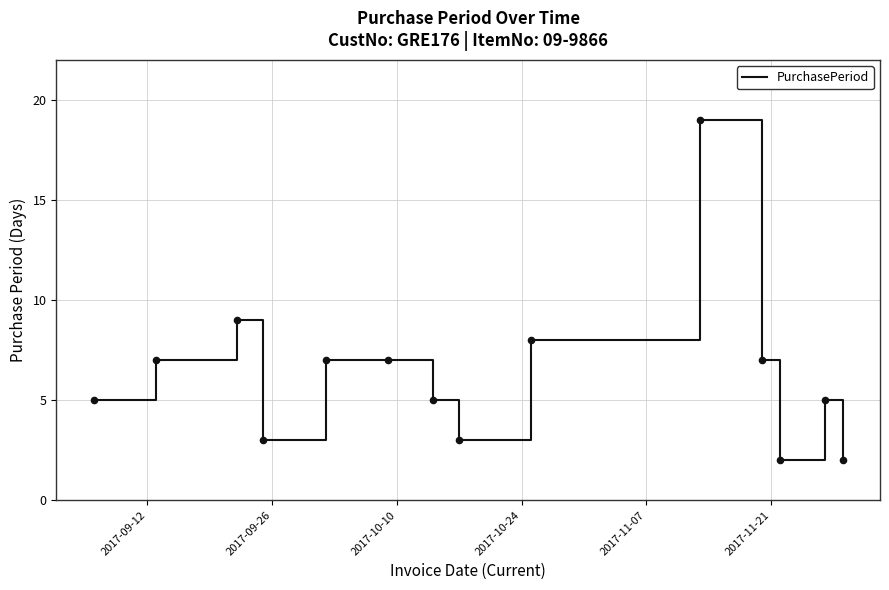

What is the difference between the maximum and minimum values?

17